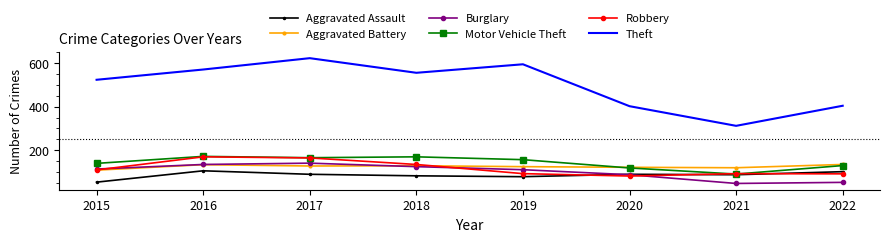

Which series has the largest total across all categories?

Theft